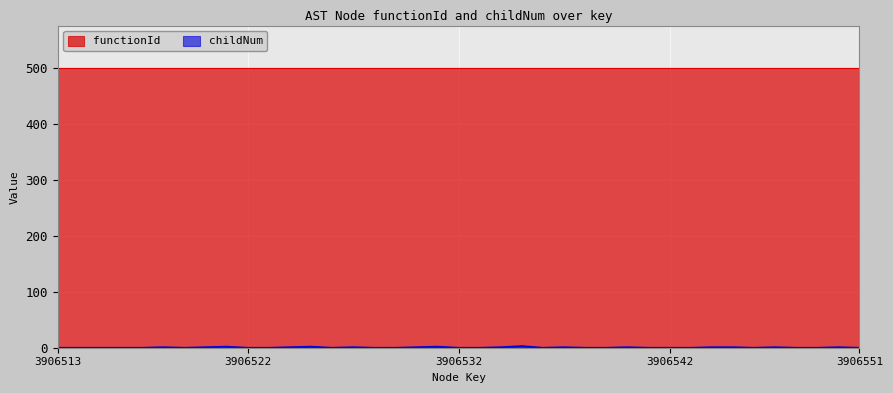

Rank the categories by value from lowest to highest.

3906513, 3906514, 3906515, 3906516, 3906517, 3906519, 3906522, 3906523, 3906526, 3906528, 3906529, 3906532, 3906533, 3906536, 3906538, 3906539, 3906541, 3906542, 3906543, 3906546, 3906548, 3906549, 3906551, 3906518, 3906520, 3906524, 3906527, 3906530, 3906534, 3906537, 3906540, 3906544, 3906545, 3906547, 3906550, 3906521, 3906525, 3906531, 3906535